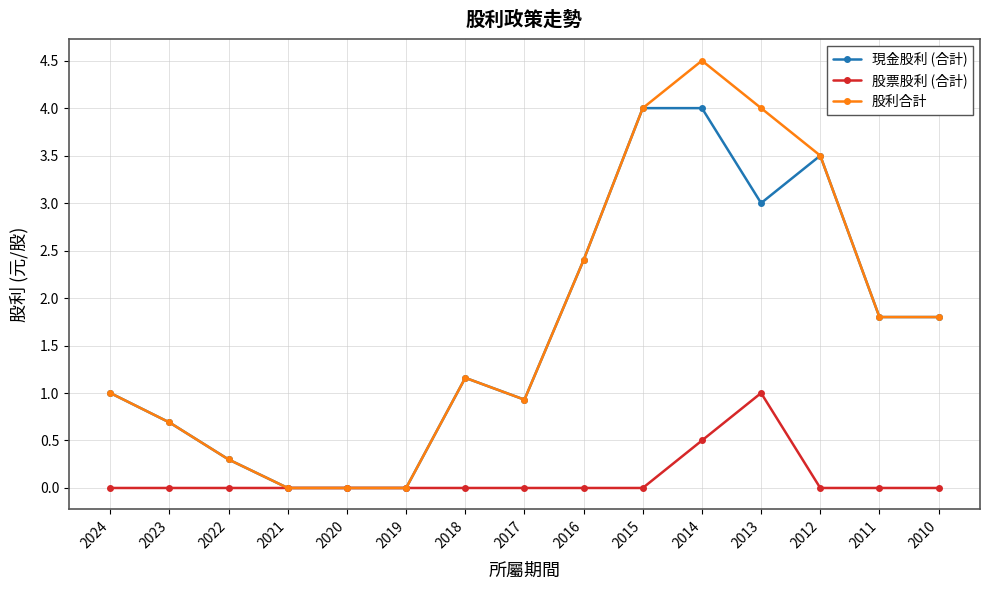

What is the value of the 股利合計 point at the 2nd from the left?

0.7